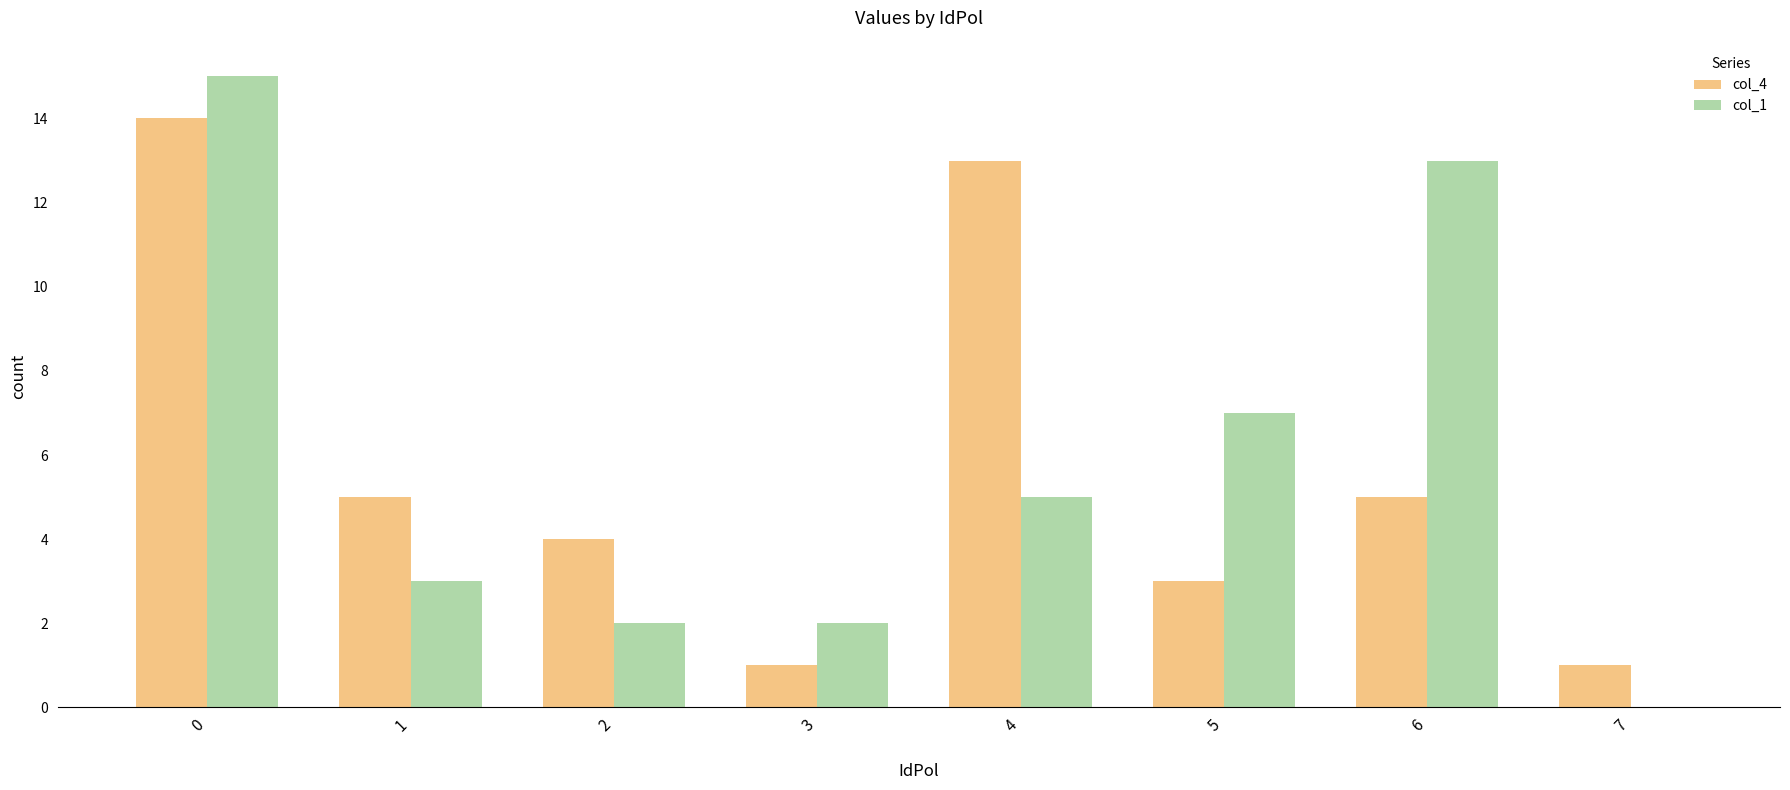

Is the value of col_1 at 2 greater than the value of col_4 at 1?

No